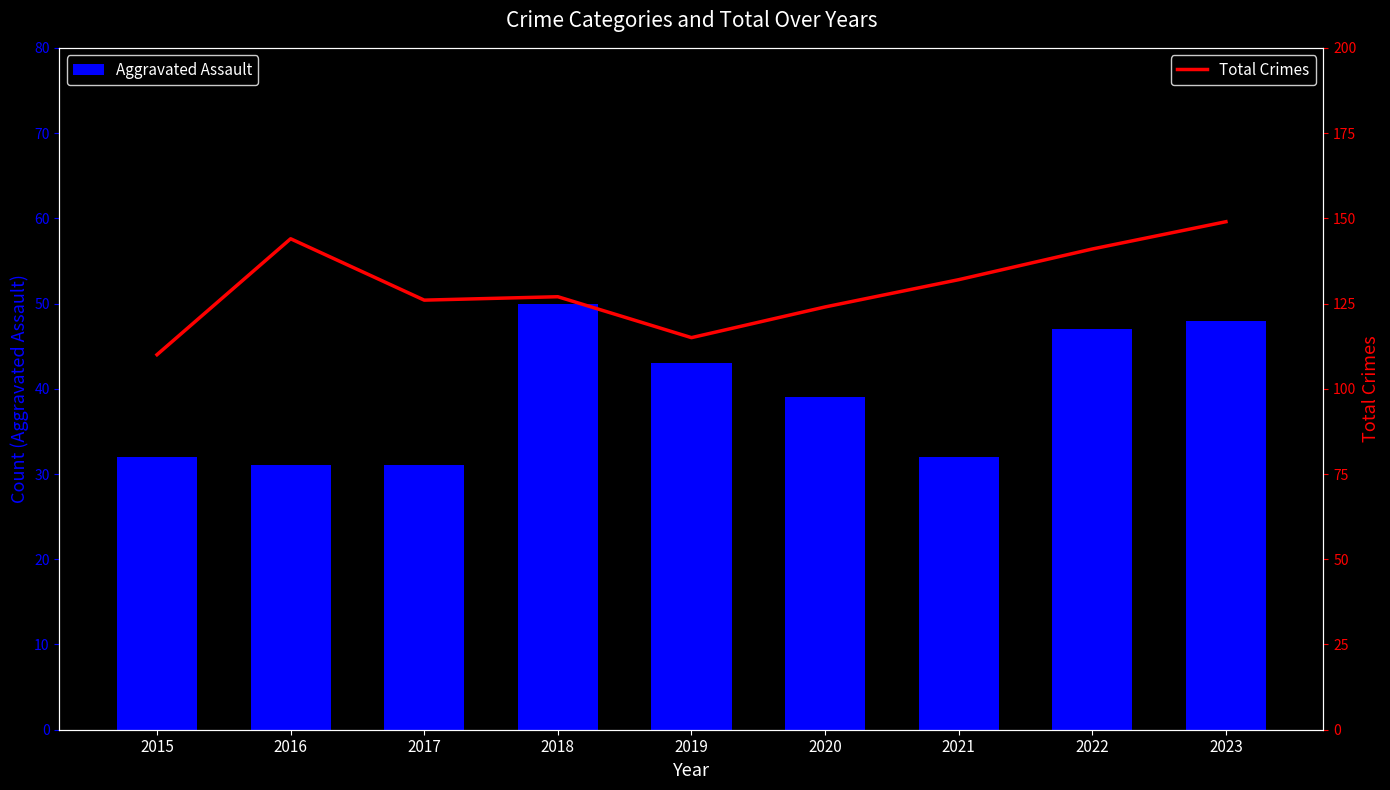

True or false: Aggravated Assault has a value of 48 at 2023.

True